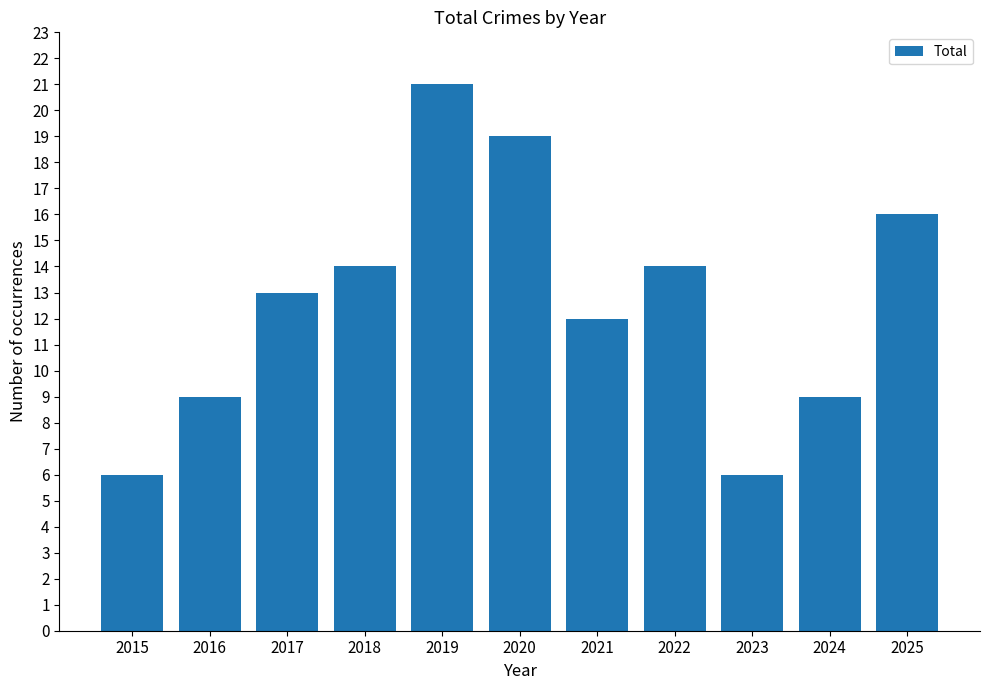

What is the change in value from 2017 to 2020?

+6